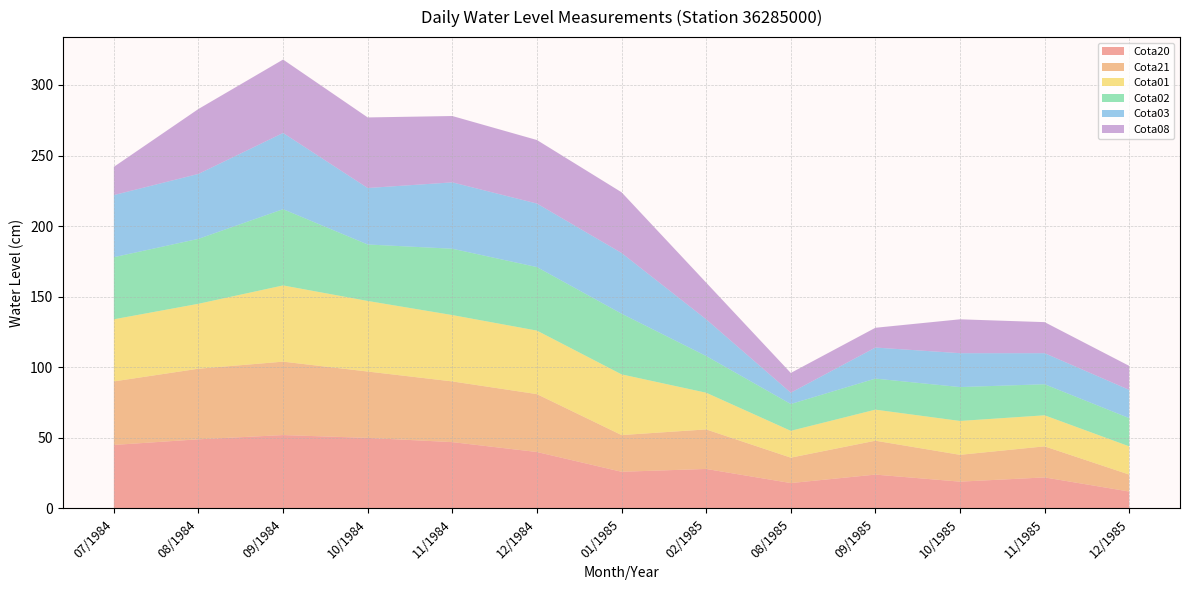

Reading left to right, what are all the values shown in this chart?

Cota20: 07/1984=45	08/1984=49	09/1984=52	10/1984=50	11/1984=47	12/1984=40	01/1985=26	02/1985=28	08/1985=18	09/1985=24	10/1985=19	11/1985=22	12/1985=12
Cota21: 07/1984=45	08/1984=50	09/1984=52	10/1984=47	11/1984=43	12/1984=41	01/1985=26	02/1985=28	08/1985=18	09/1985=24	10/1985=19	11/1985=22	12/1985=12
Cota01: 07/1984=44	08/1984=46	09/1984=54	10/1984=50	11/1984=47	12/1984=45	01/1985=43	02/1985=26	08/1985=19	09/1985=22	10/1985=24	11/1985=22	12/1985=20
Cota02: 07/1984=44	08/1984=46	09/1984=54	10/1984=40	11/1984=47	12/1984=45	01/1985=43	02/1985=26	08/1985=19	09/1985=22	10/1985=24	11/1985=22	12/1985=20
Cota03: 07/1984=44	08/1984=46	09/1984=54	10/1984=40	11/1984=47	12/1984=45	01/1985=43	02/1985=26	08/1985=8	09/1985=22	10/1985=24	11/1985=22	12/1985=20
Cota08: 07/1984=20	08/1984=46	09/1984=52	10/1984=50	11/1984=47	12/1984=45	01/1985=43	02/1985=26	08/1985=14	09/1985=14	10/1985=24	11/1985=22	12/1985=17